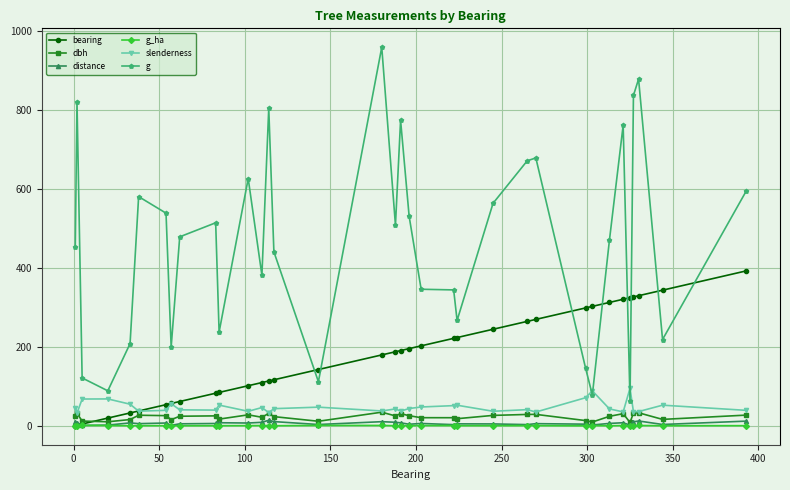

True or false: dbh has more than 1 interior local peaks.

True